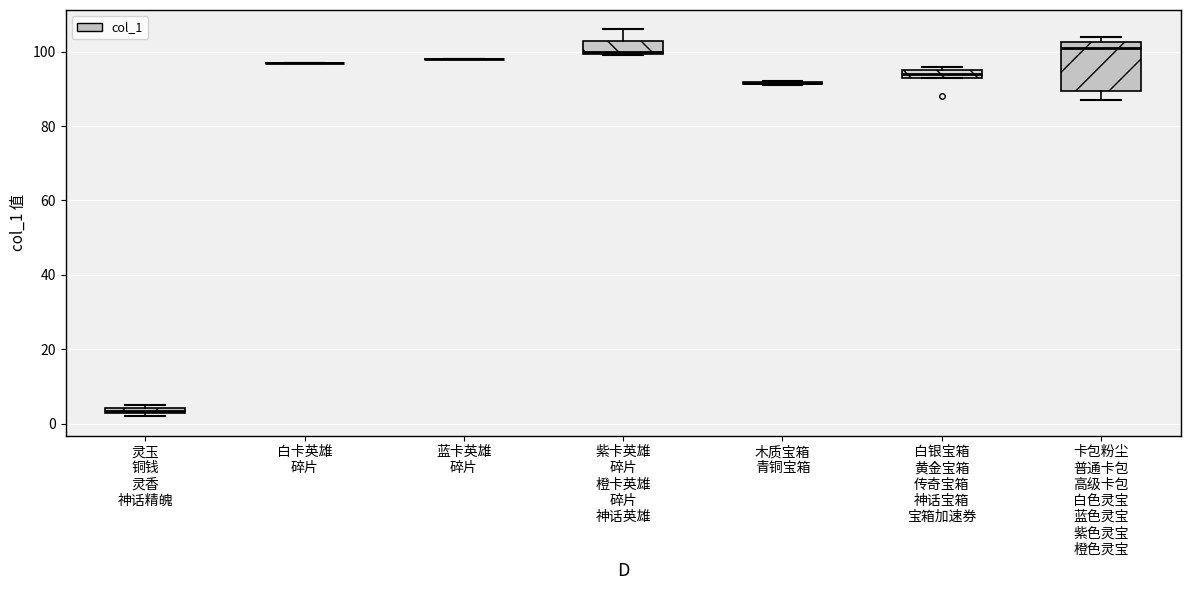

Where is the upper edge of the box for 灵玉 铜钱 灵香 神话精魄 on the y-axis? The values are not printed on the chart, so give them approximately, as read against the axis.

4